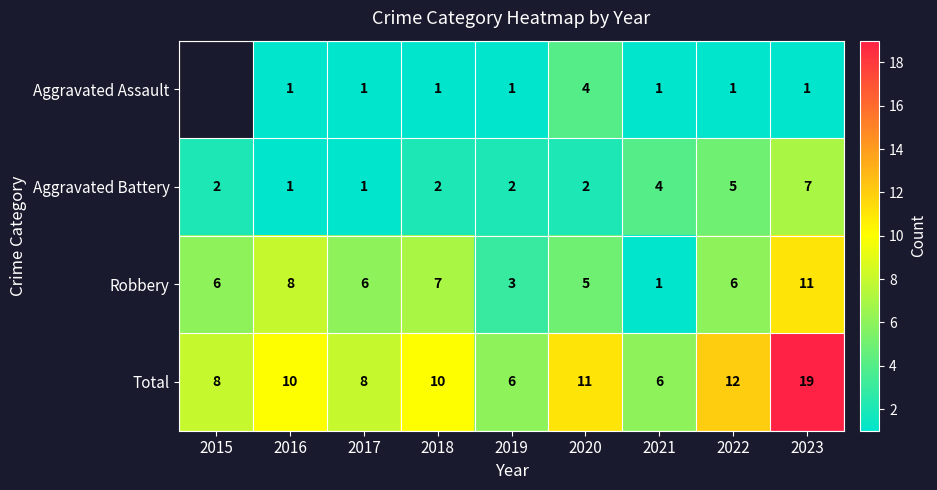

Count the Aggravated Battery values in the range 2 to 4.

5